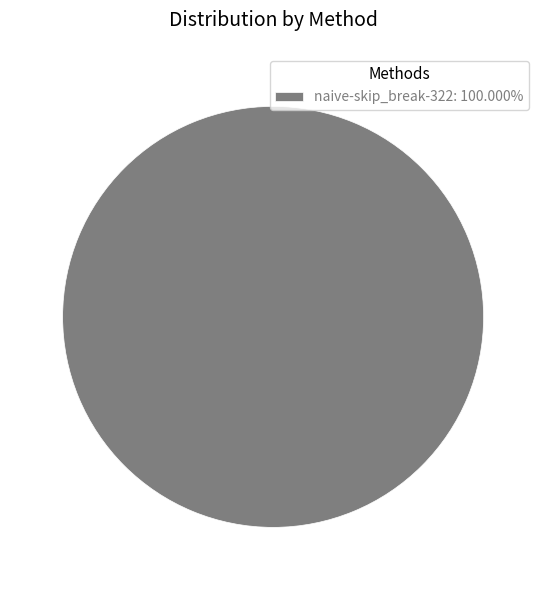

Is there any slice that represents more than half of the pie?

Yes